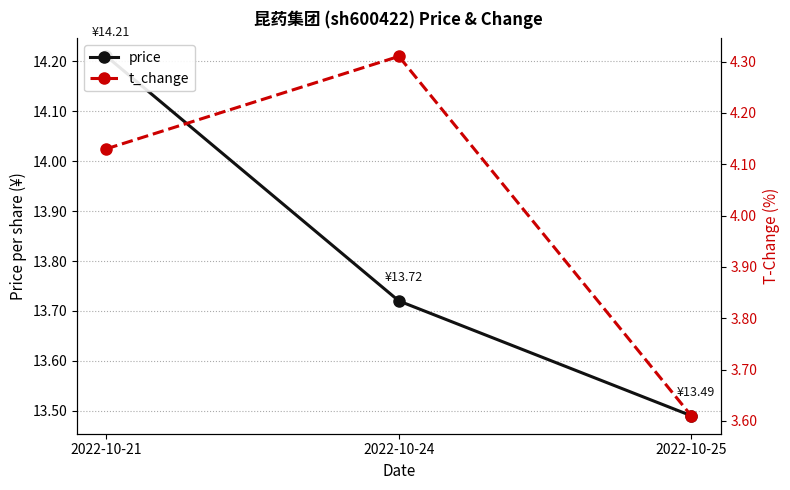

List the labels in order of t_change value, smallest first.

2022-10-25, 2022-10-21, 2022-10-24